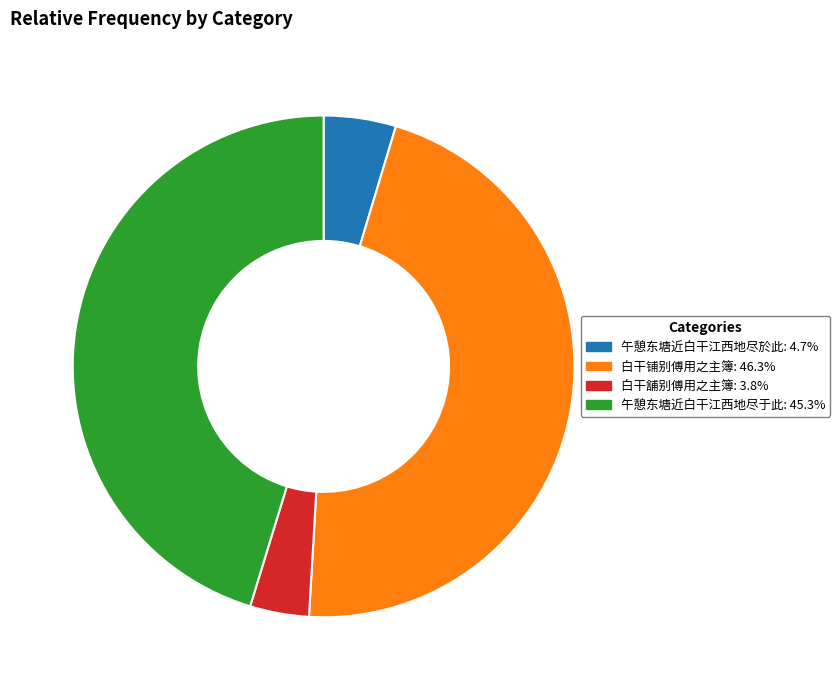

What is the smallest slice in the pie chart?

白干舖别傅用之主簿